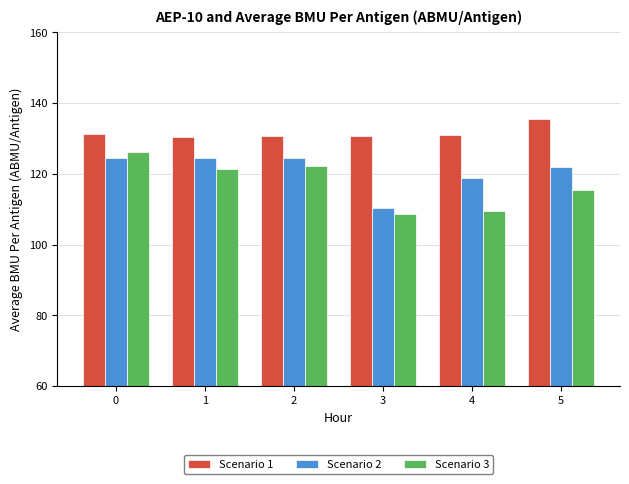

Is it true that Scenario 3 equals 64.2 at 4?

False